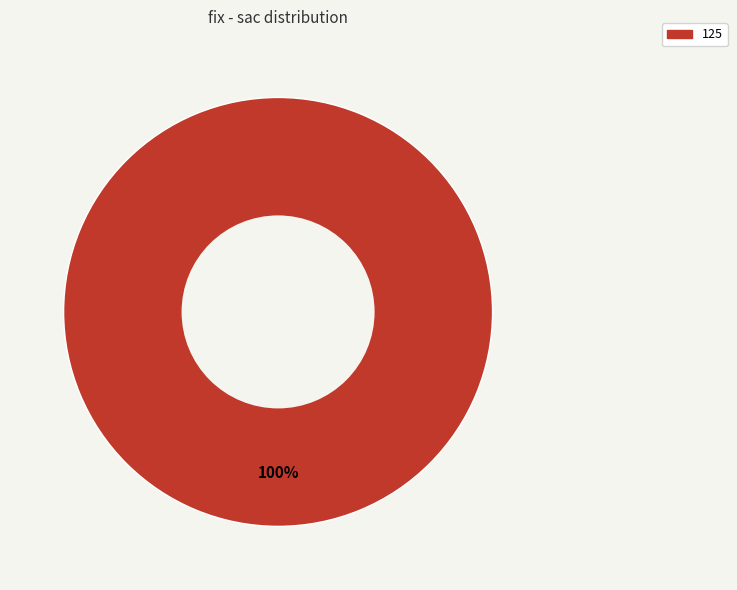

Does any single category account for the majority?

Yes